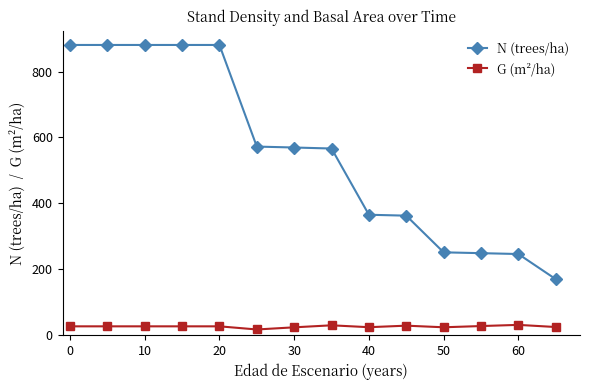

What is the maximum value shown in the chart?

880.7